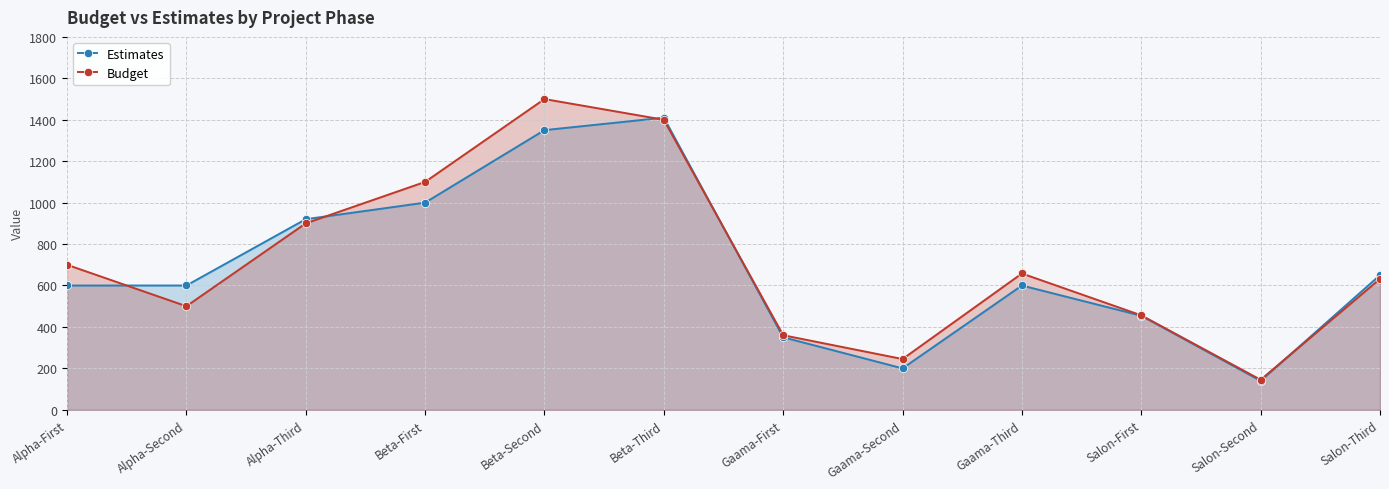

What is the difference between the highest and lowest values at Salon-First?

2